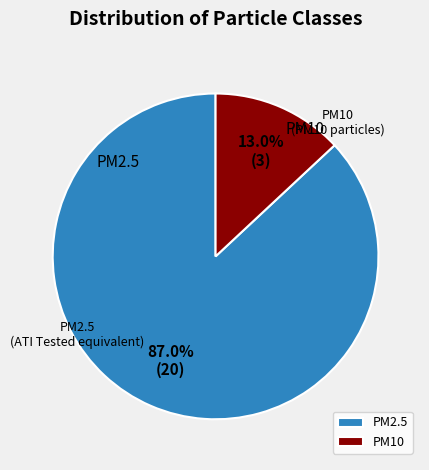

Rank the categories by value from highest to lowest.

PM2.5, PM10